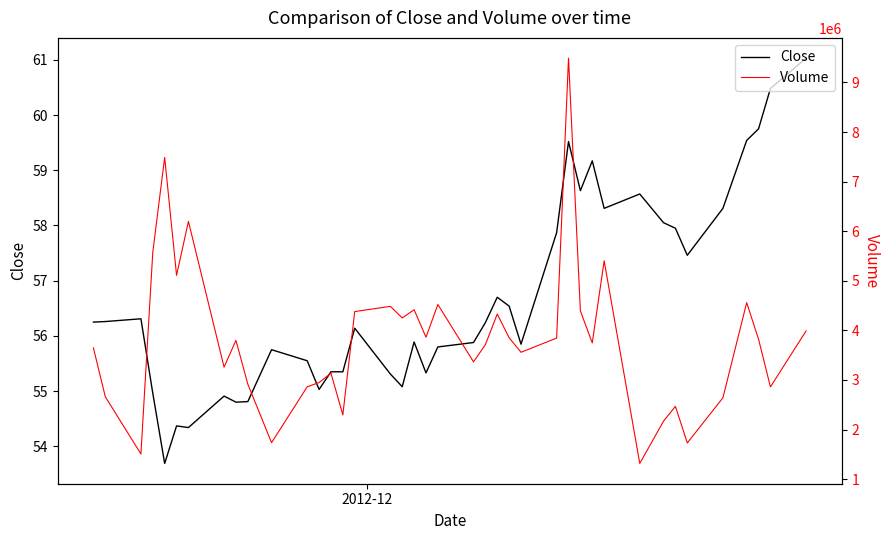

What is the highest value of the Close series?

61.0